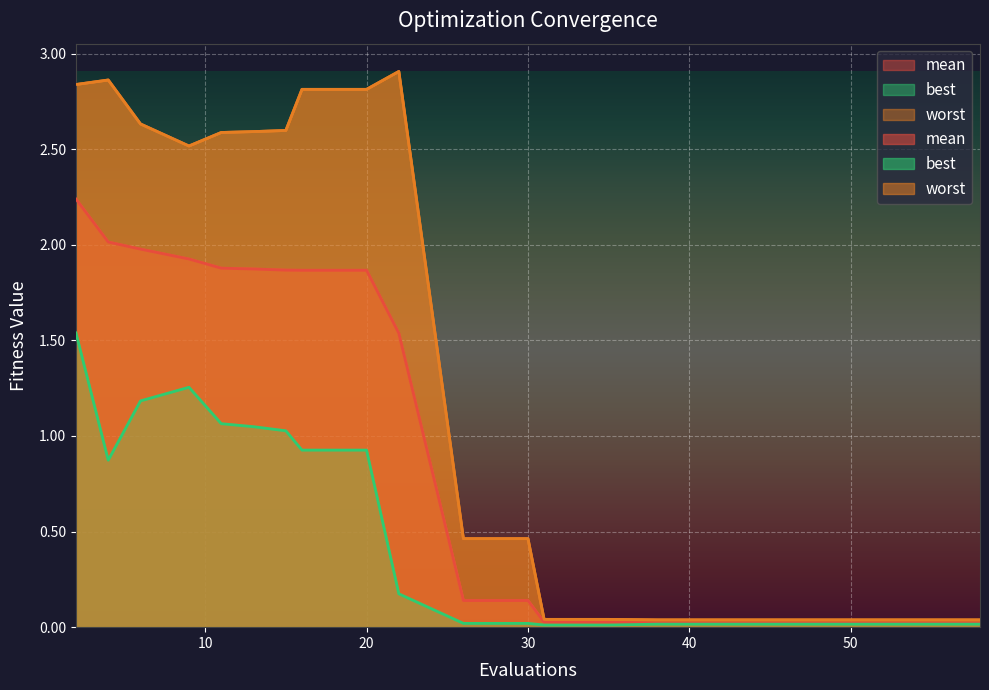

Between 46 and 4, which is larger?

4